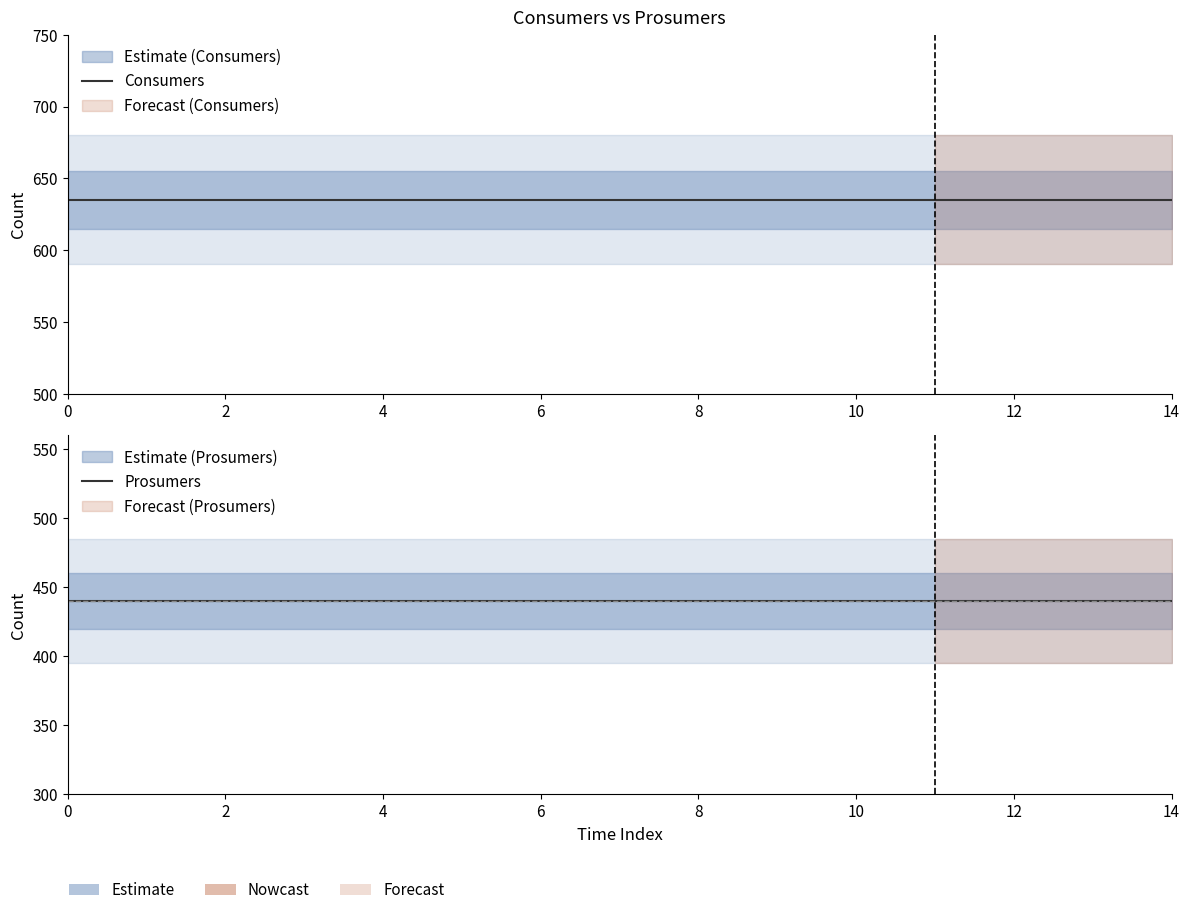

Is it true that Prosumers equals 440 at 13?

True